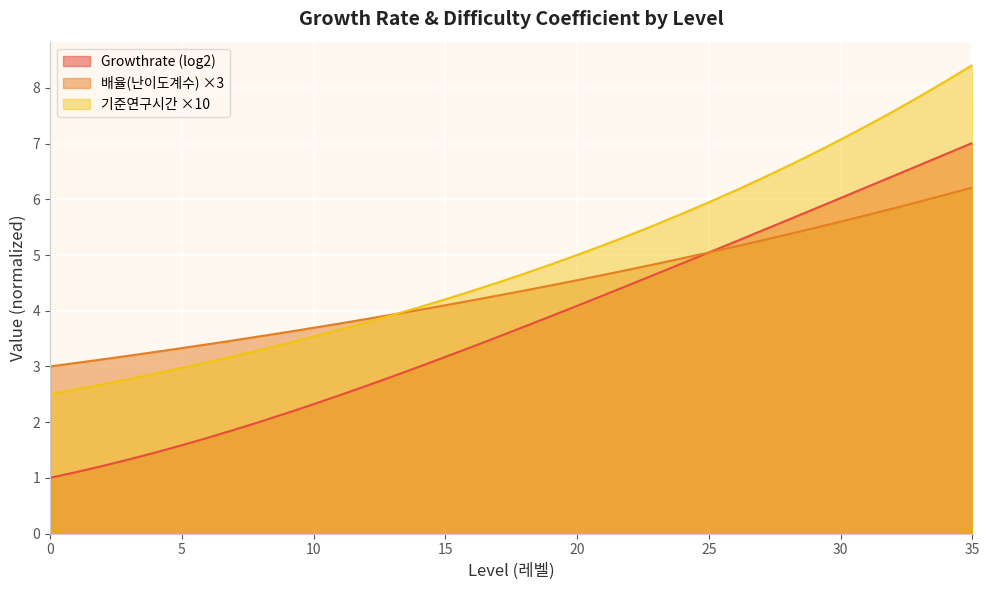

True or false: 기준연구시간 has more than 0 interior local peaks.

False